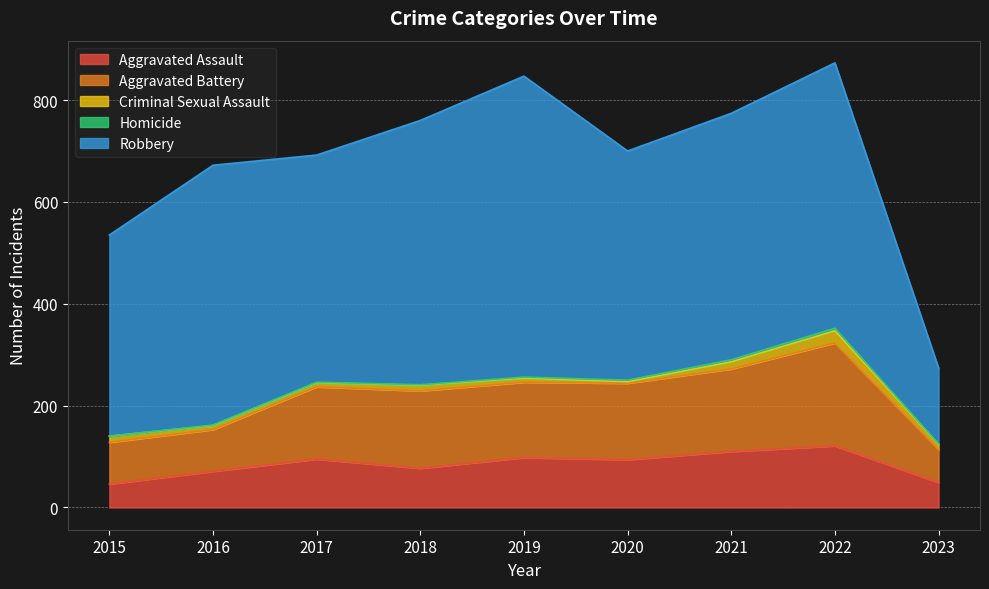

True or false: Aggravated Battery and Robbery cross at least once.

False